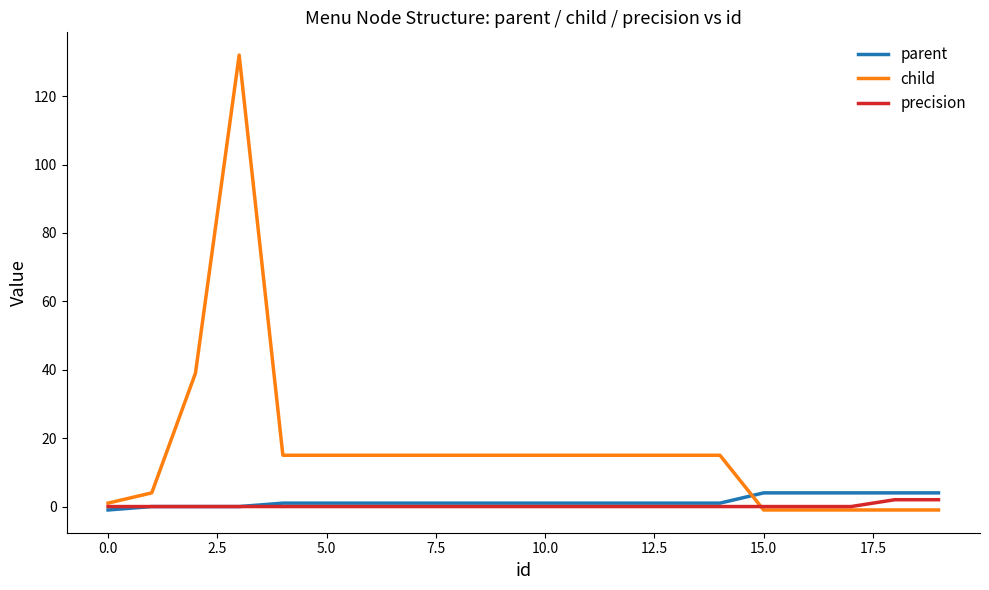

After their last crossing, which series has the higher values: child or parent?

parent